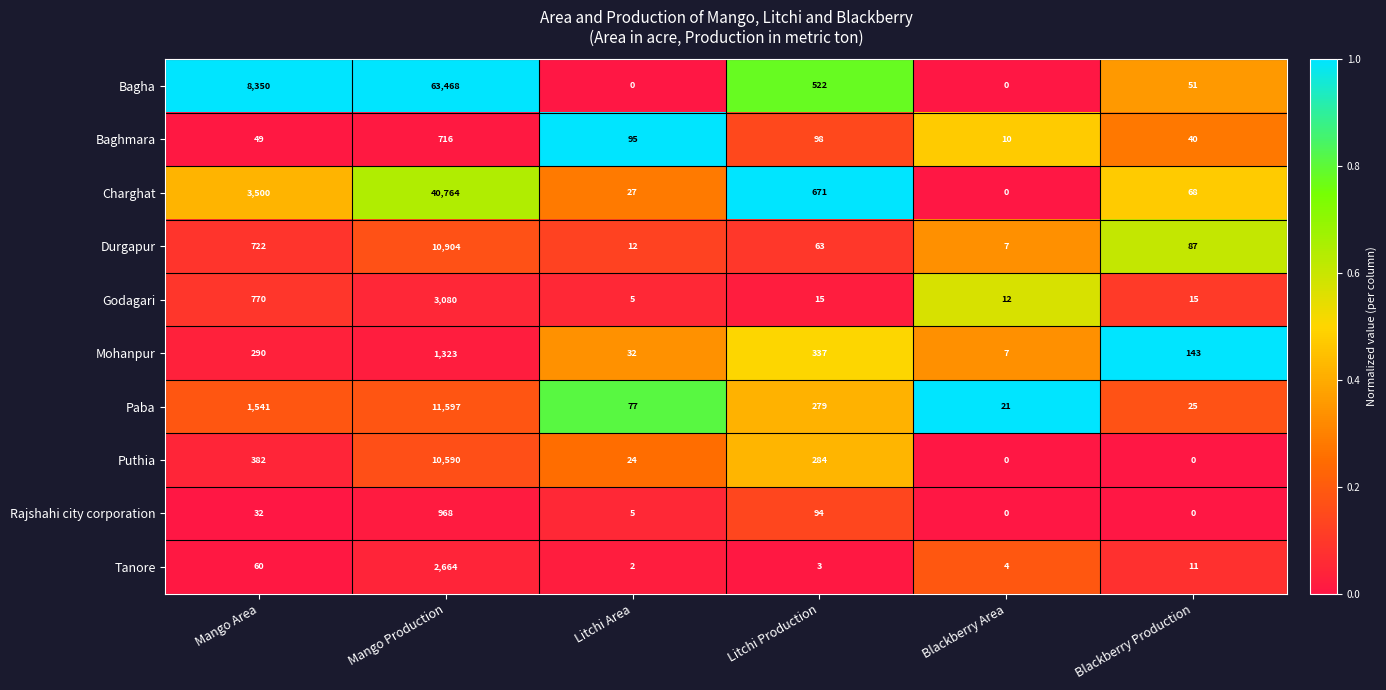

Rank the series at Litchi Production from lowest to highest value.

Tanore, Godagari, Durgapur, Rajshahi city corporation, Baghmara, Paba, Puthia, Mohanpur, Bagha, Charghat